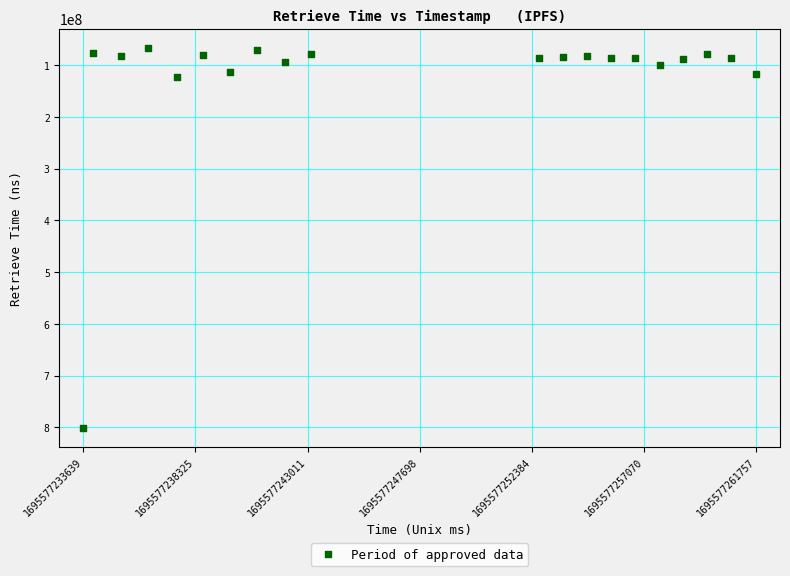

What is the range of X values (max minus min)?

28118